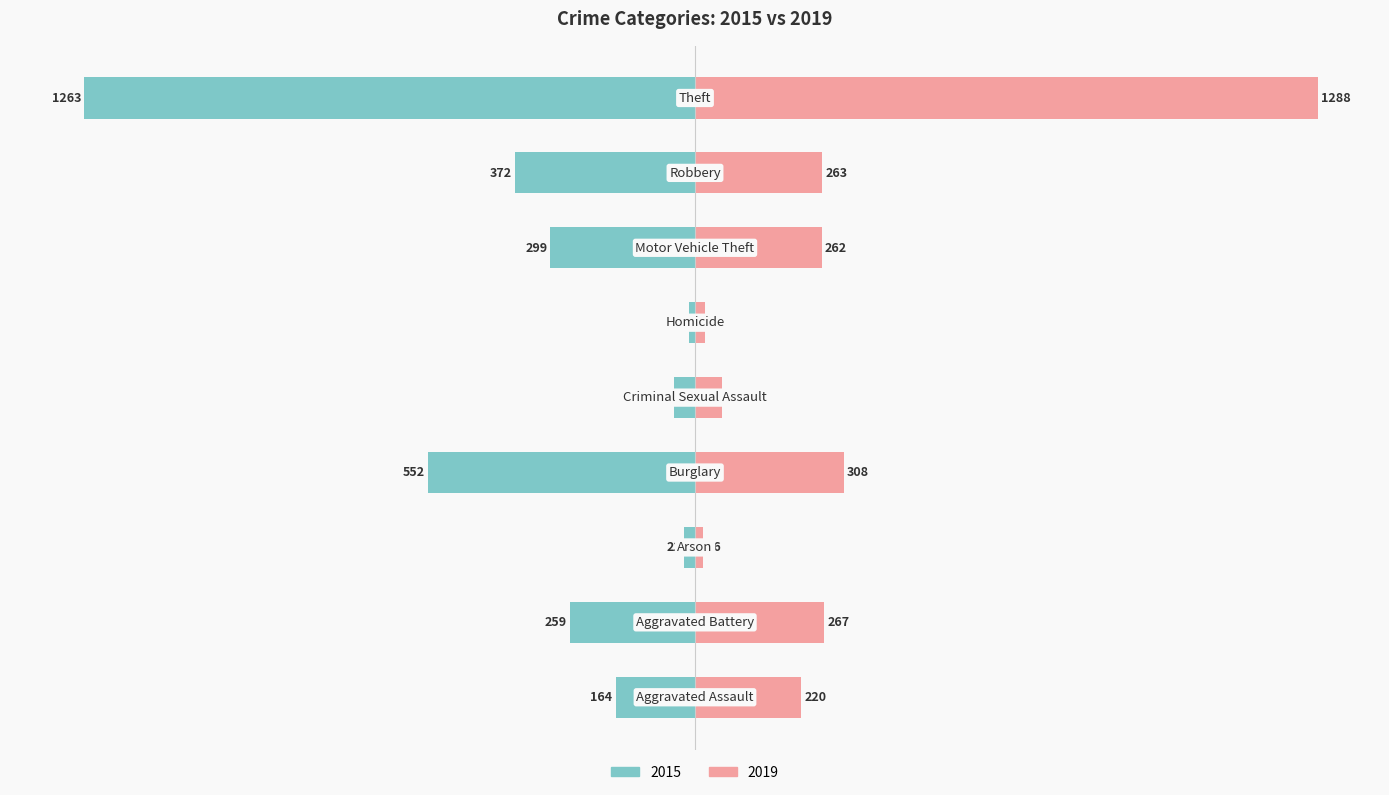

At Aggravated Assault, list the series in order from largest to smallest.

2019, 2015